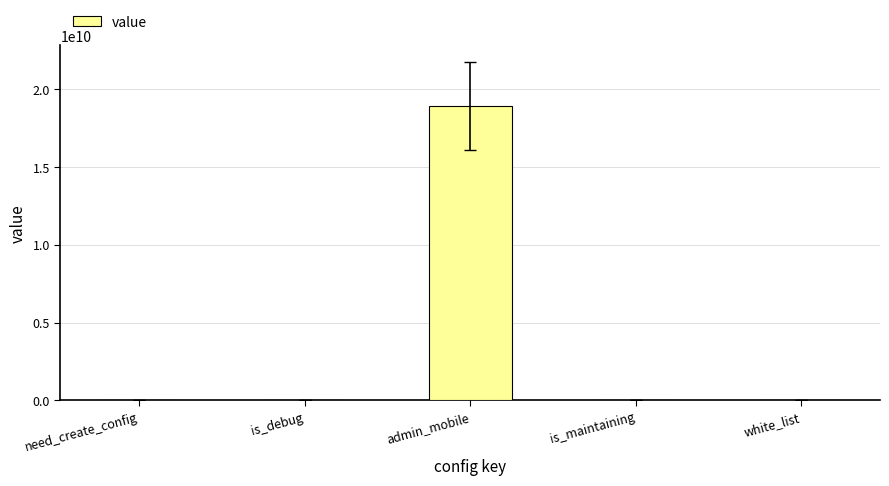

Is it true that the value at is_maintaining is 0?

True